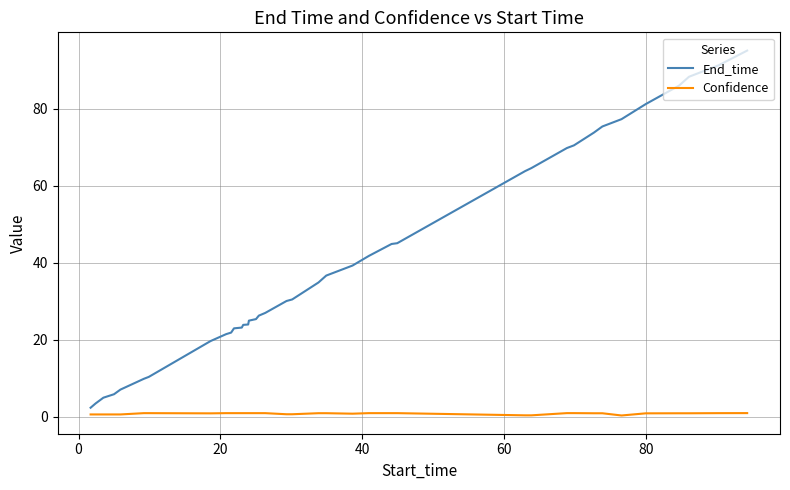

Which series has the largest total across all categories?

End_time